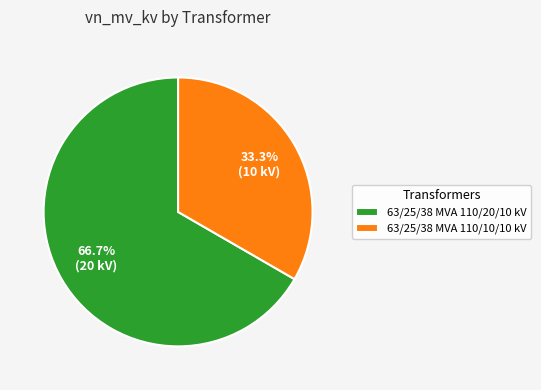

How many segments does this pie chart have?

2